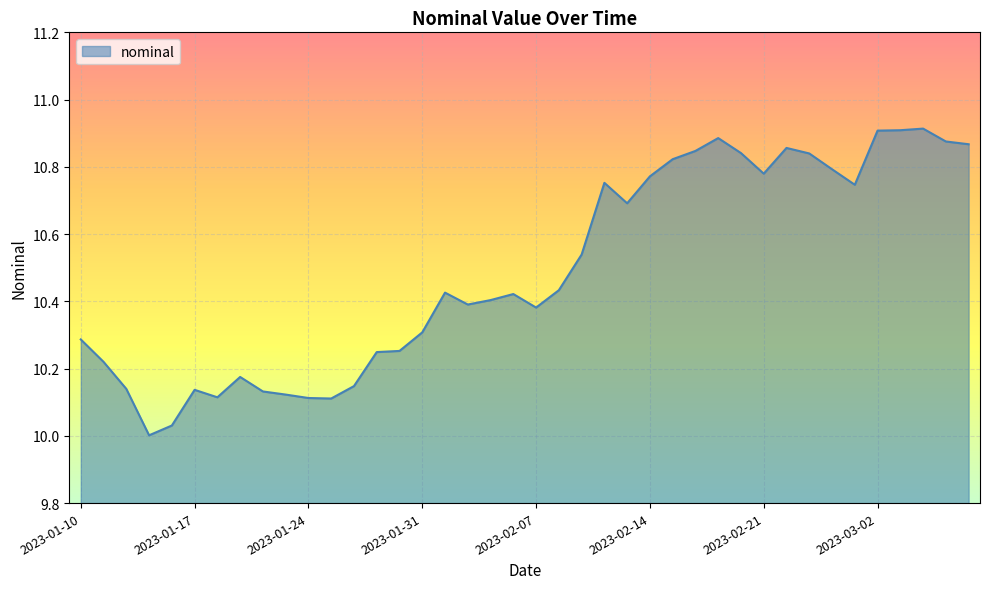

What is the difference between the maximum and minimum values?

0.9